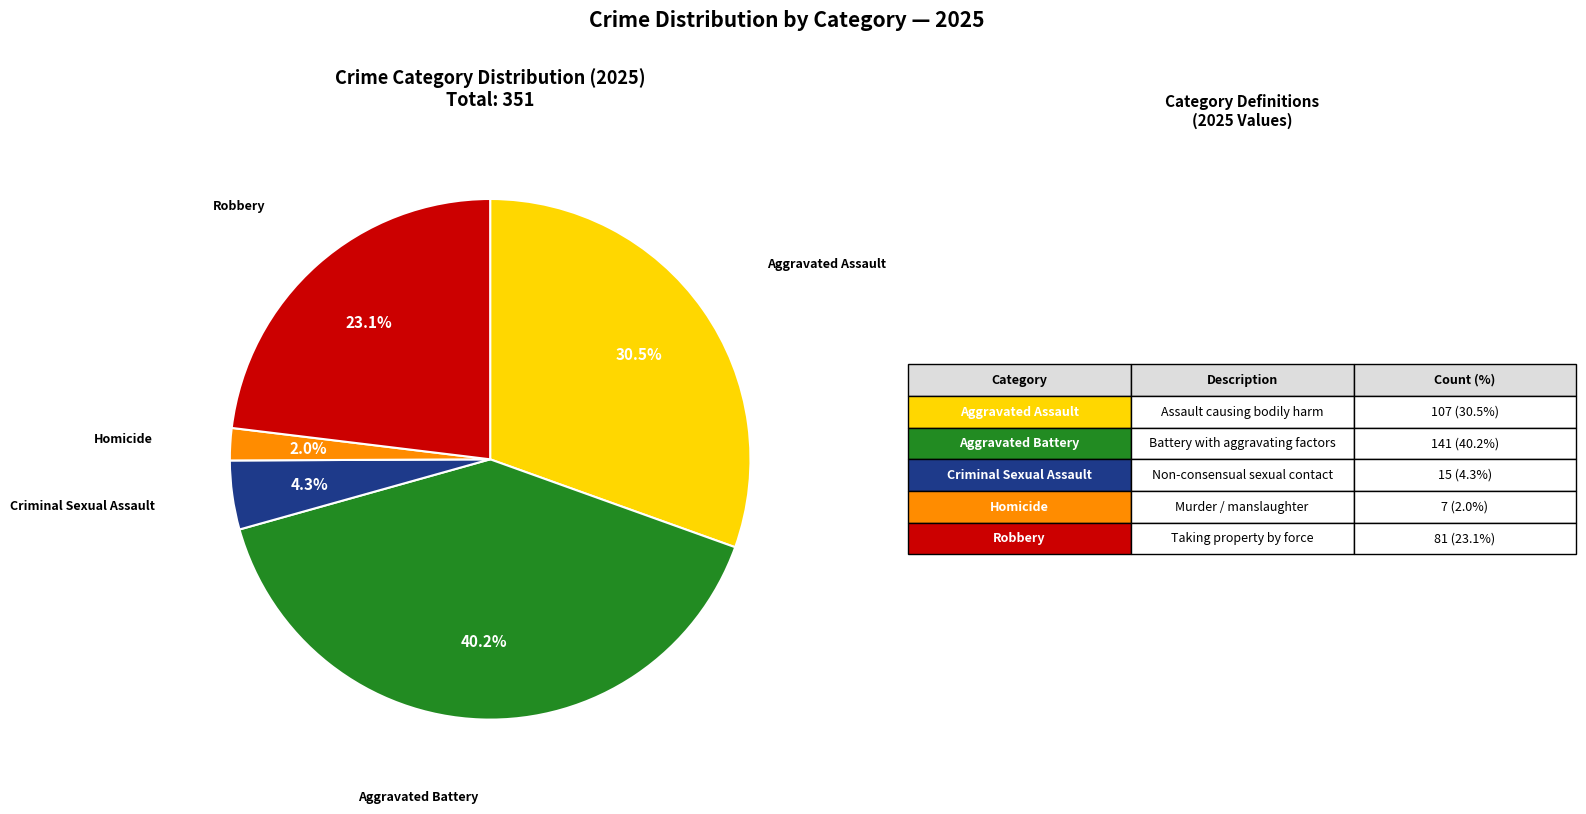

Is there any slice that represents more than half of the pie?

No